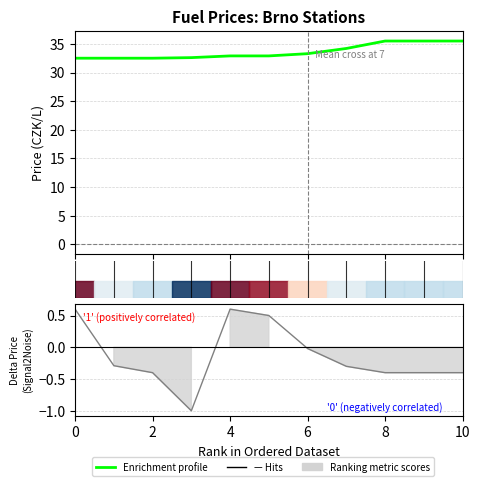

Reading left to right, transcribe all the data shown in this chart.

32.5	32.5	32.5	32.6	32.9	32.9	33.3	34.2	35.5	35.5	35.5